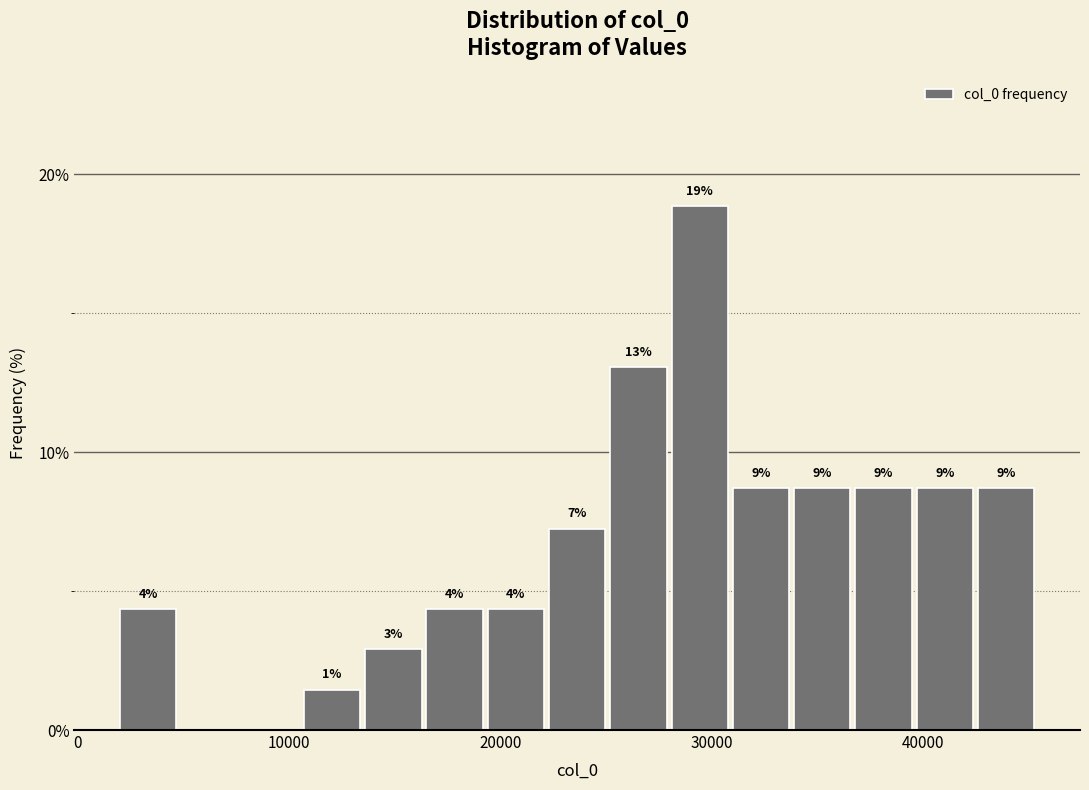

Around what value on the x-axis is the tallest bar? Give the approximate position of its centre, as read against the axis.

29000